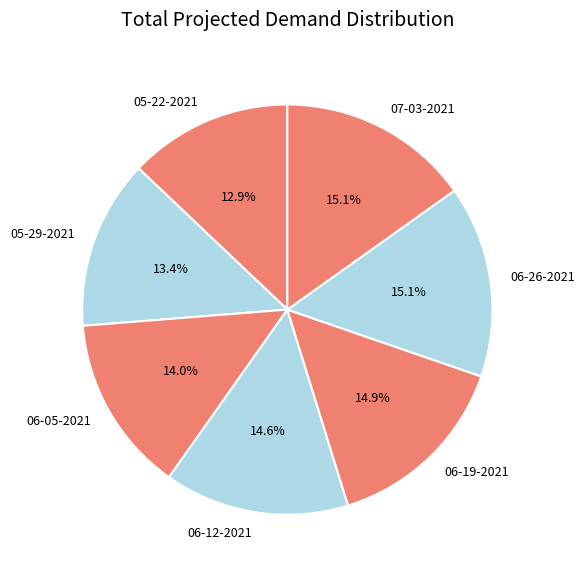

Is there a majority slice in this chart?

No